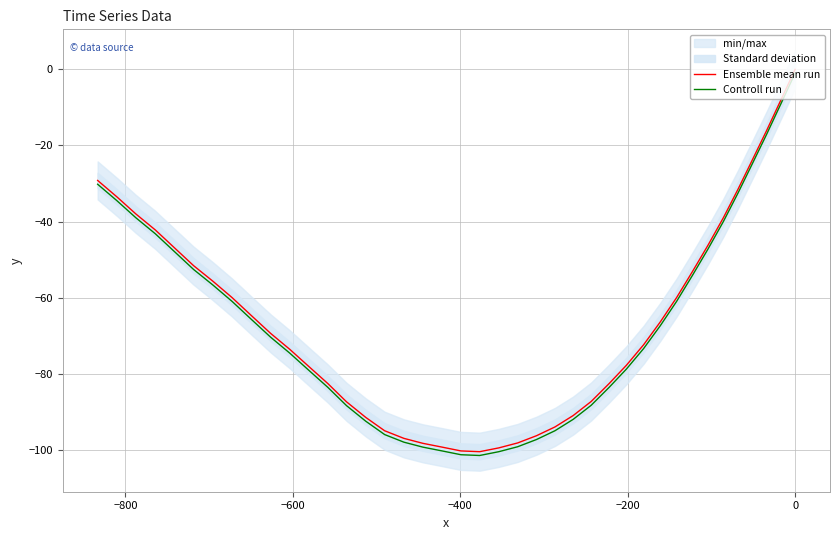

In Controll run, how many points are lower than both neighbors (excluding endpoints)?

1